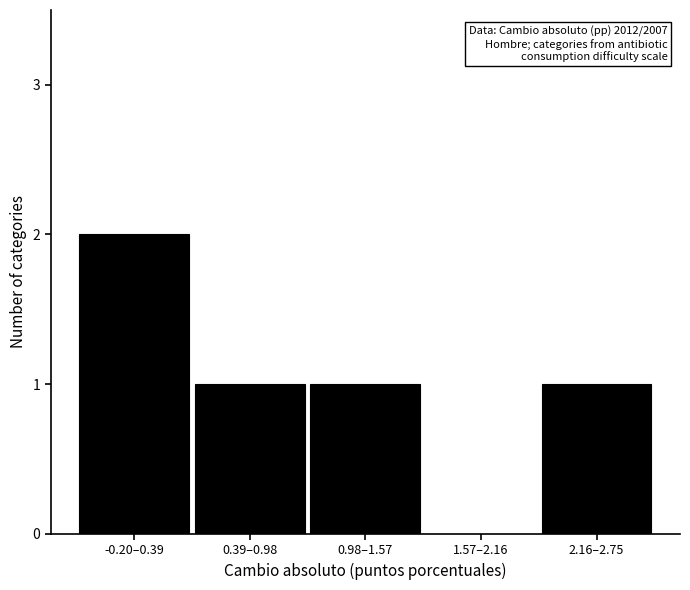

Reading left to right, extract all data points from this chart.

-0.20–0.39=2	0.39–0.98=1	0.98–1.57=1	1.57–2.16=0	2.16–2.75=1